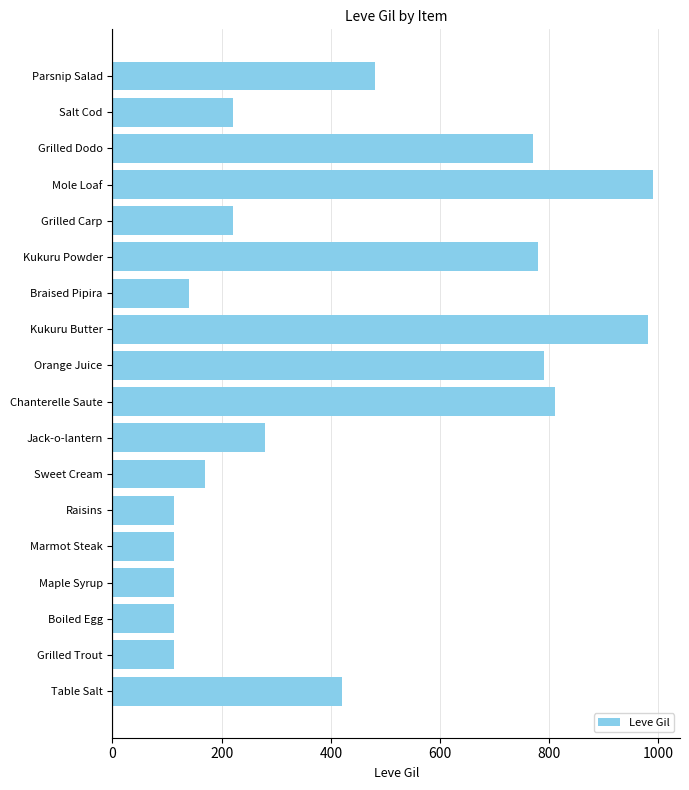

What is the difference between the values at Salt Cod and Parsnip Salad?

260